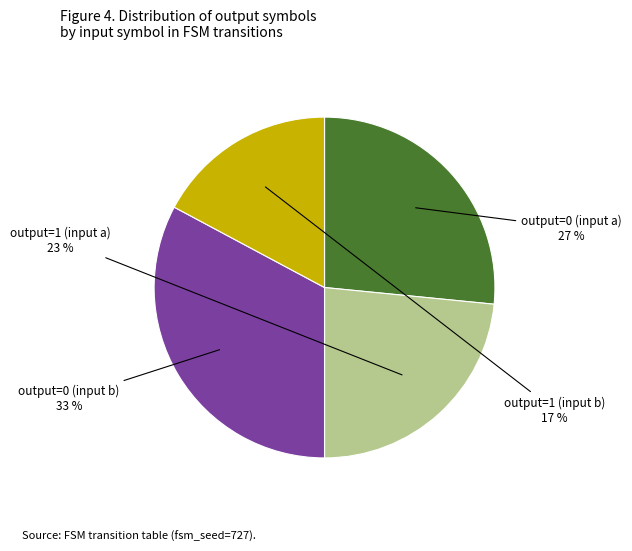

Rank the categories by value from lowest to highest.

output=1 (input b), output=1 (input a), output=0 (input a), output=0 (input b)